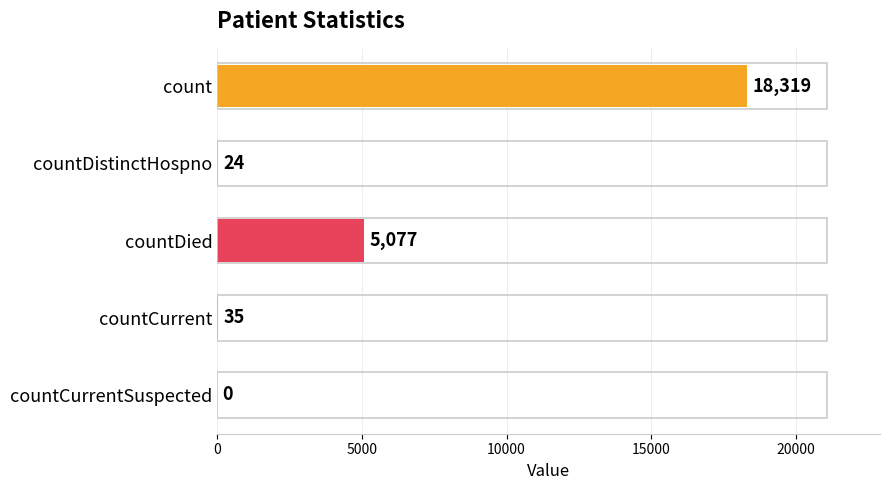

Between count and countCurrent, which is larger?

count